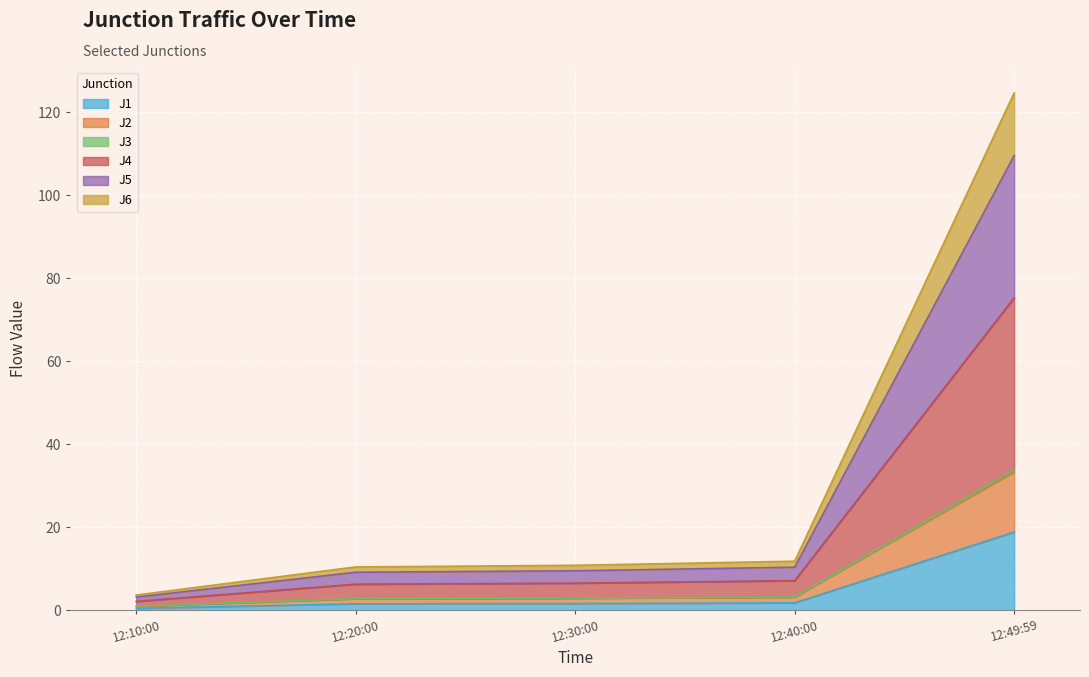

At which category is the sum across all series the highest?

12:49:59